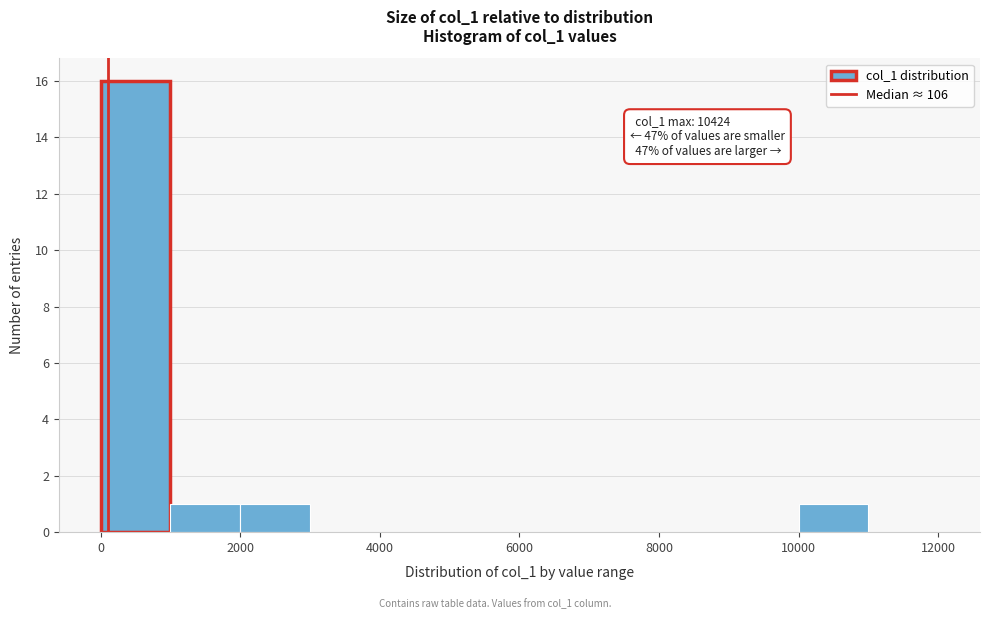

Which range on the x-axis has the tallest bar?

0 to 1000